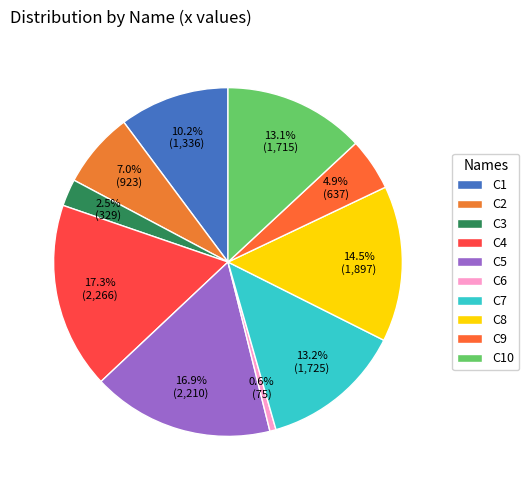

Between C9 and C5, which is larger?

C5